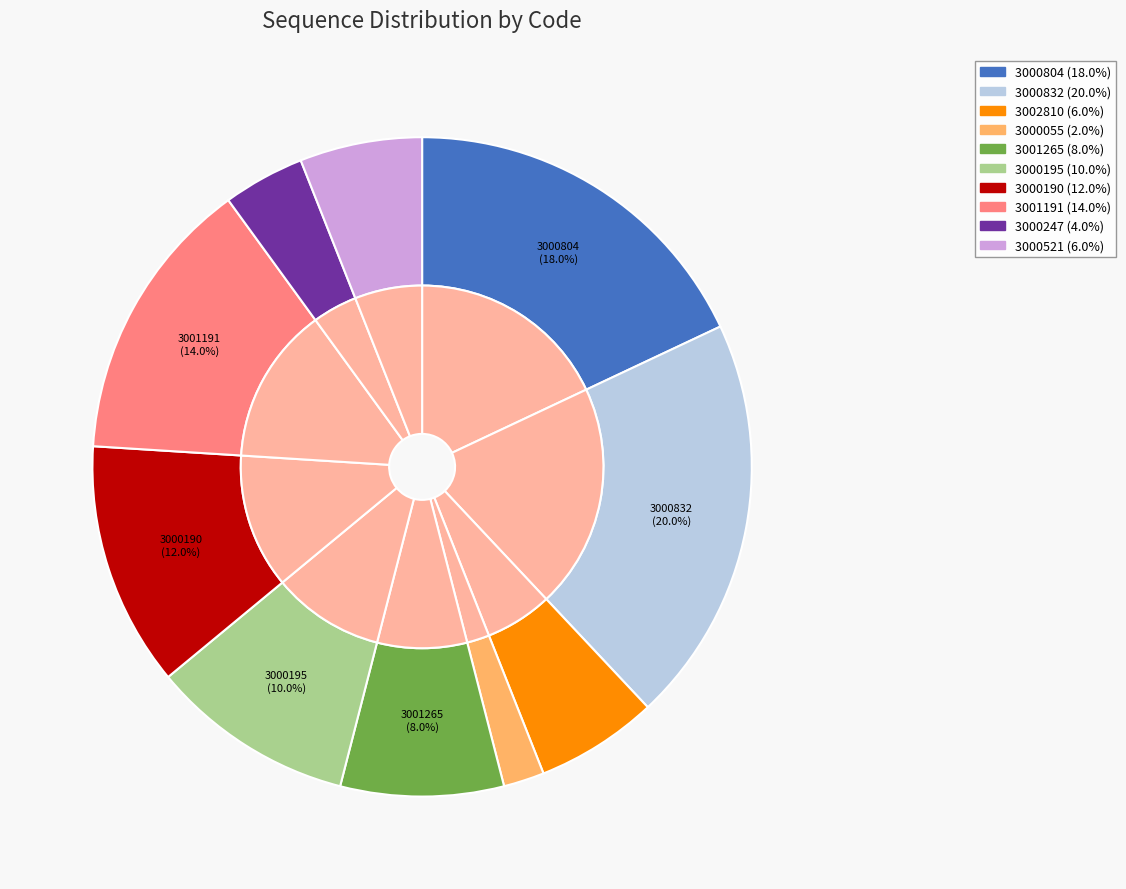

Does 3000247 account for over 50% of the chart?

No